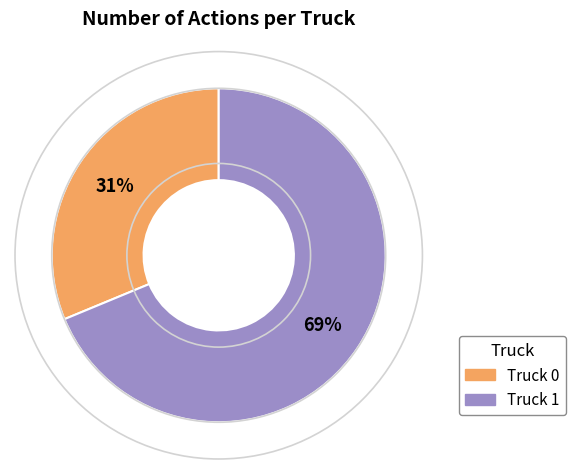

Approximately how many times larger is the value at Truck 1 compared to Truck 0?

2.2